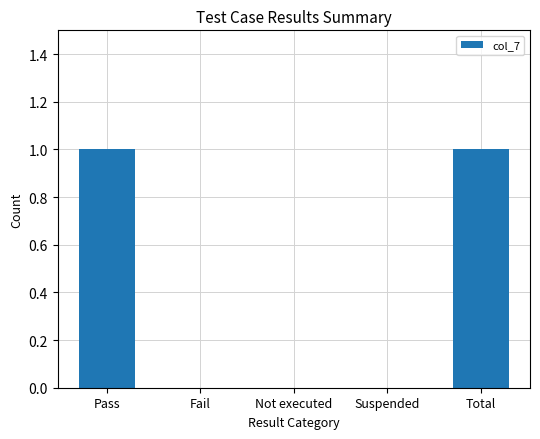

The value at Pass is 1. True or false?

True